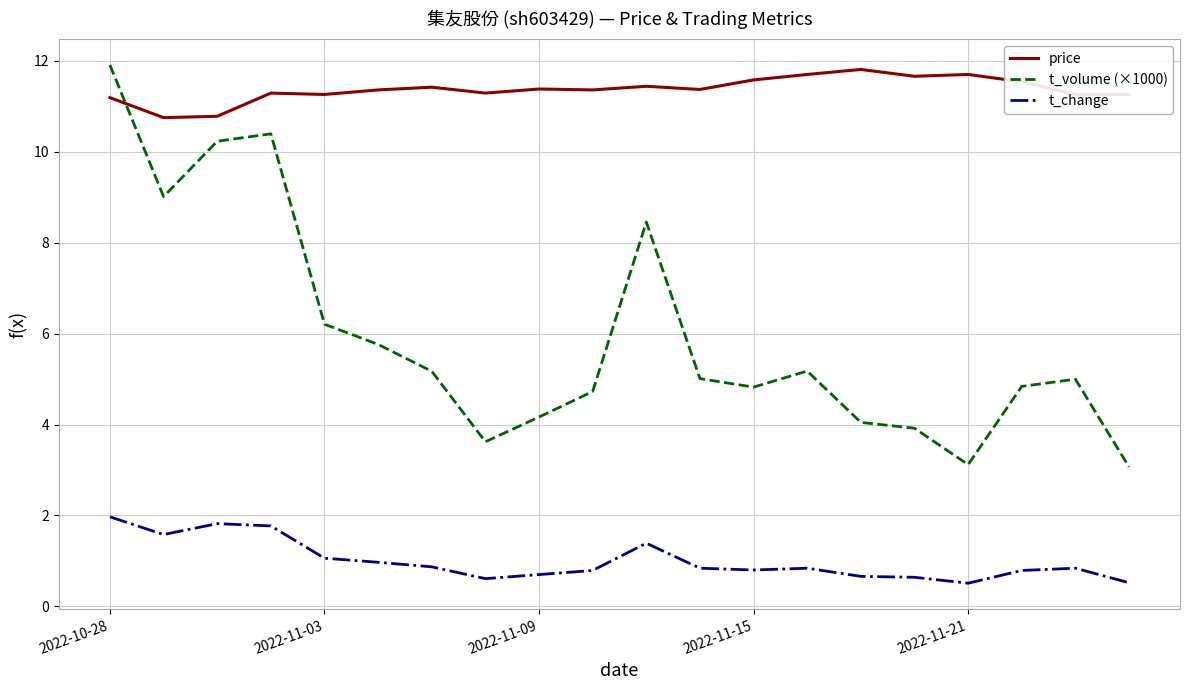

What is the smallest value displayed?

0.5